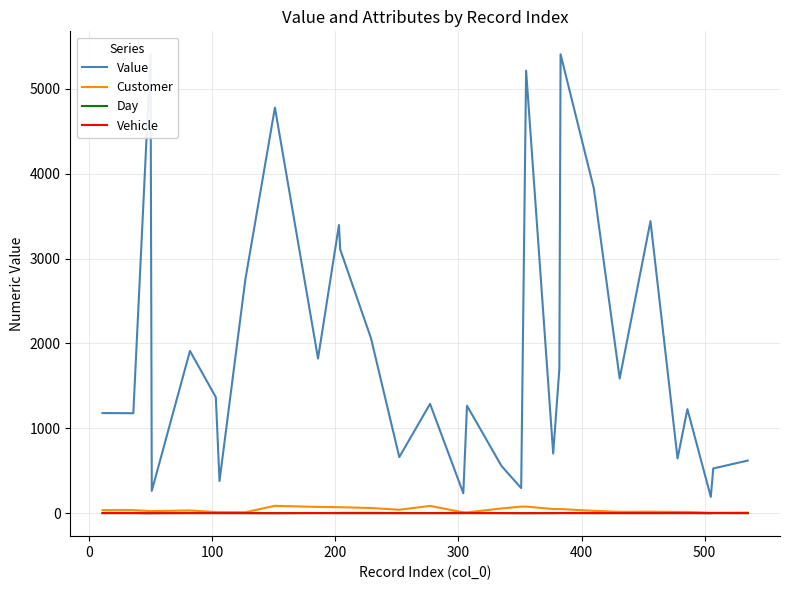

Reading left to right, what are all the values shown in this chart?

Value: 1179.7	1177.8	5406.0	263.0	1911.8	1366.7	379.4	2754.4	4778.4	1822.7	3394.6	3108.3	2062.7	660.9	1288.1	235.0	1266.2	556.7	295.9	5213.4	702.6	1700.7	5406.0	3826.5	1586.1	3440.6	644.7	1225.8	192.6	527.3	620.0
Customer: 36.0	37.0	25.0	25.0	33.0	13.0	13.0	12.0	87.0	74.0	71.0	71.0	61.0	41.0	86.0	10.0	10.0	56.0	78.0	78.0	49.0	49.0	49.0	28.0	16.0	18.0	15.0	15.0	5.0	5.0	8.0
Day: 1.0	1.0	0.0	1.0	2.0	3.0	1.0	2.0	1.0	1.0	3.0	4.0	4.0	2.0	2.0	4.0	2.0	0.0	1.0	0.0	2.0	2.0	3.0	0.0	1.0	1.0	3.0	1.0	0.0	2.0	0.0
Vehicle: 2.0	2.0	0.0	0.0	1.0	0.0	1.0	0.0	0.0	2.0	0.0	0.0	0.0	0.0	0.0	0.0	1.0	2.0	0.0	1.0	0.0	1.0	1.0	2.0	1.0	1.0	0.0	2.0	1.0	1.0	2.0